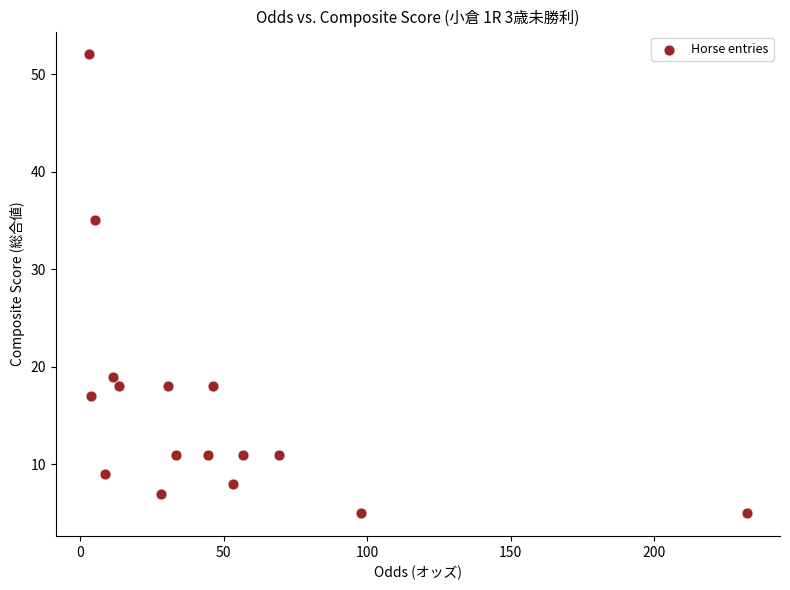

What Y value in the scatter plot is closest to 28?

35